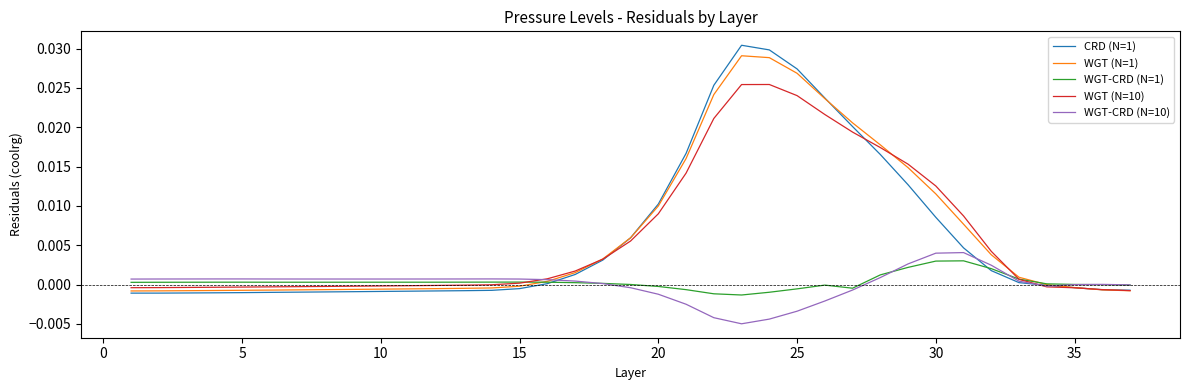

Which series has the widest spread of values?

CRD (N=1)